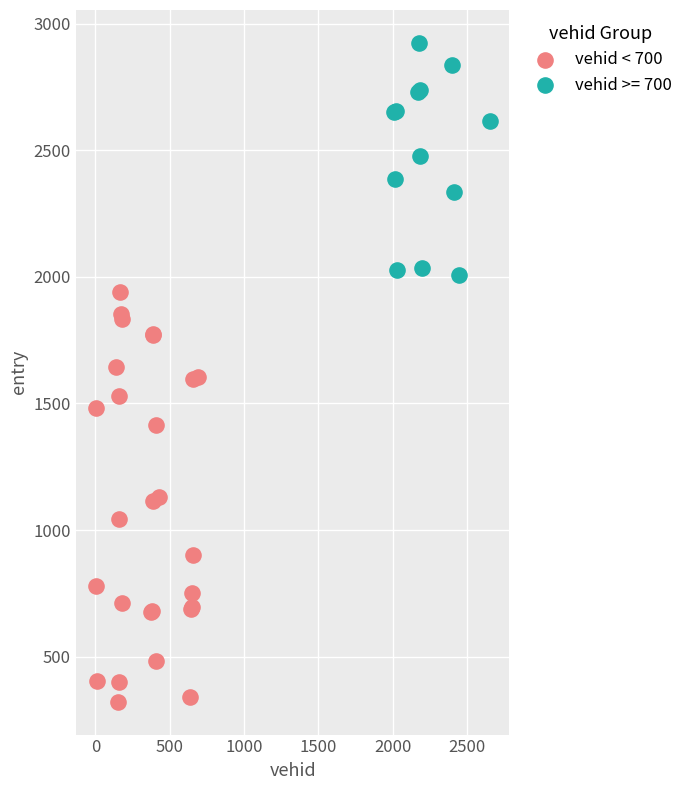

Which series has the widest spread of Y values?

vehid < 700